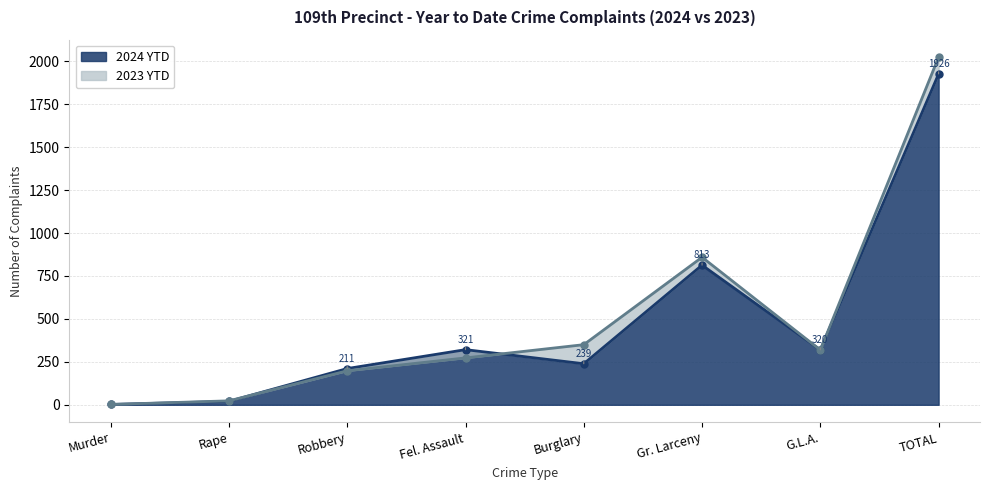

Is the value of 2023 YTD at TOTAL greater than the value of 2024 YTD at Fel. Assault?

Yes